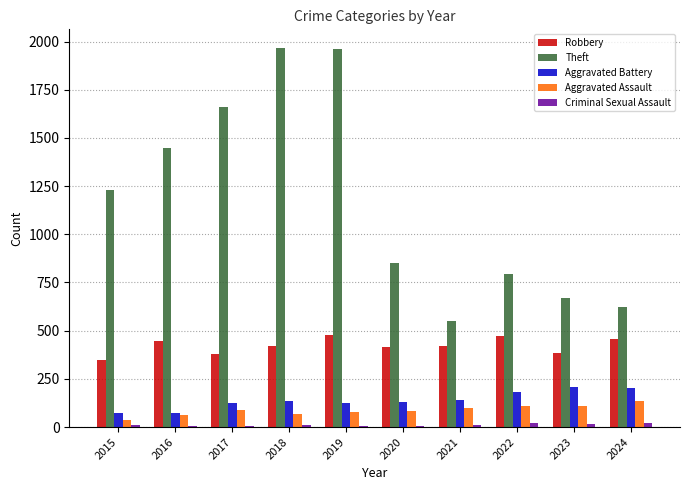

At which label is Theft closest to 1257?

2015